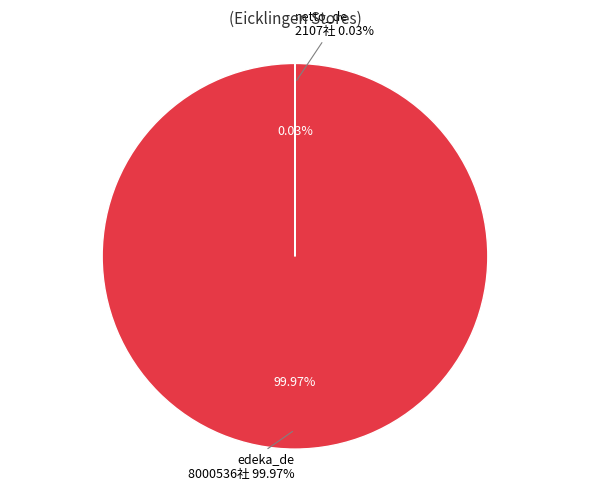

How many segments does this pie chart have?

2